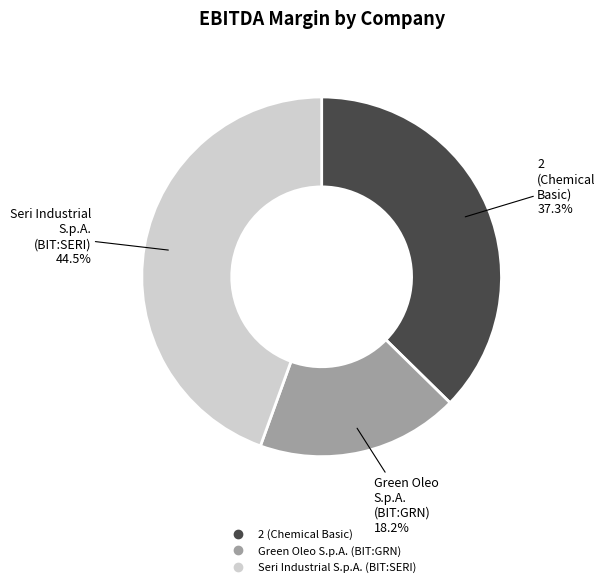

What is the largest slice in the pie chart?

Seri Industrial S.p.A. (BIT:SERI)